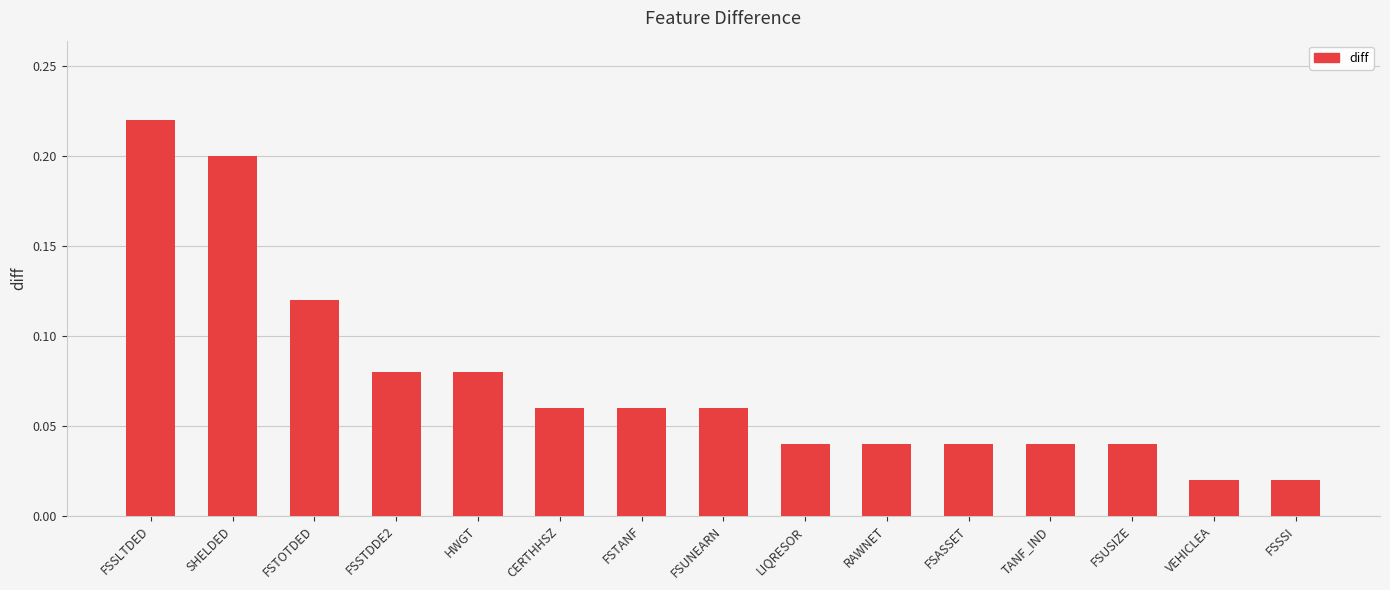

How many bars are there in total?

15